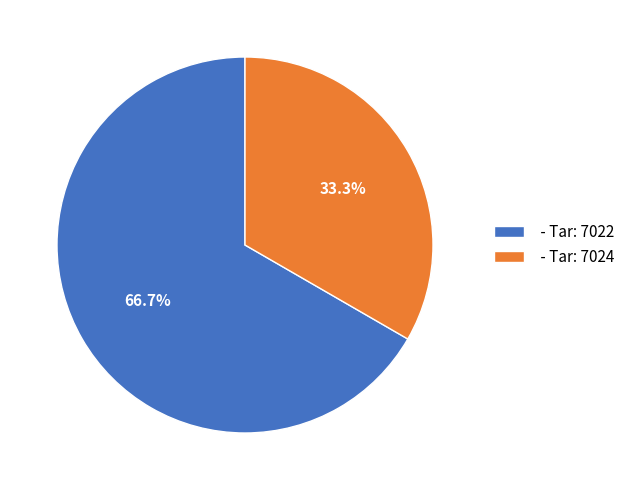

What is the total percentage of - Tar: 7024 and - Tar: 7022?

100.0%